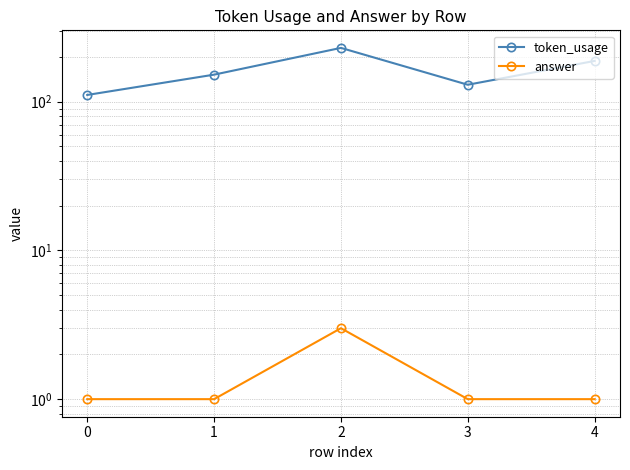

True or false: token_usage and answer cross at least once.

False